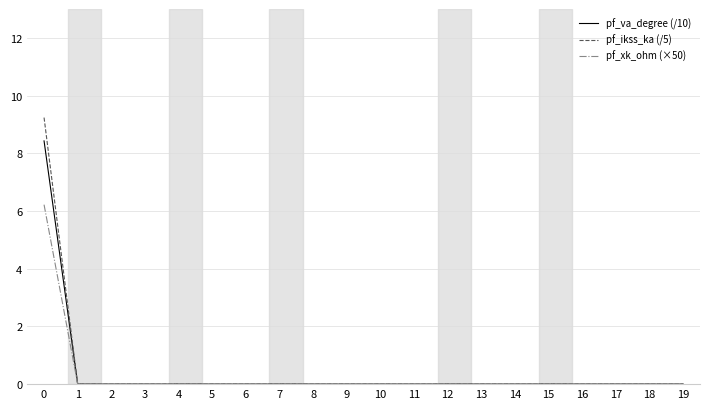

Which series has the largest range (max minus min)?

pf_ikss_ka (/5)